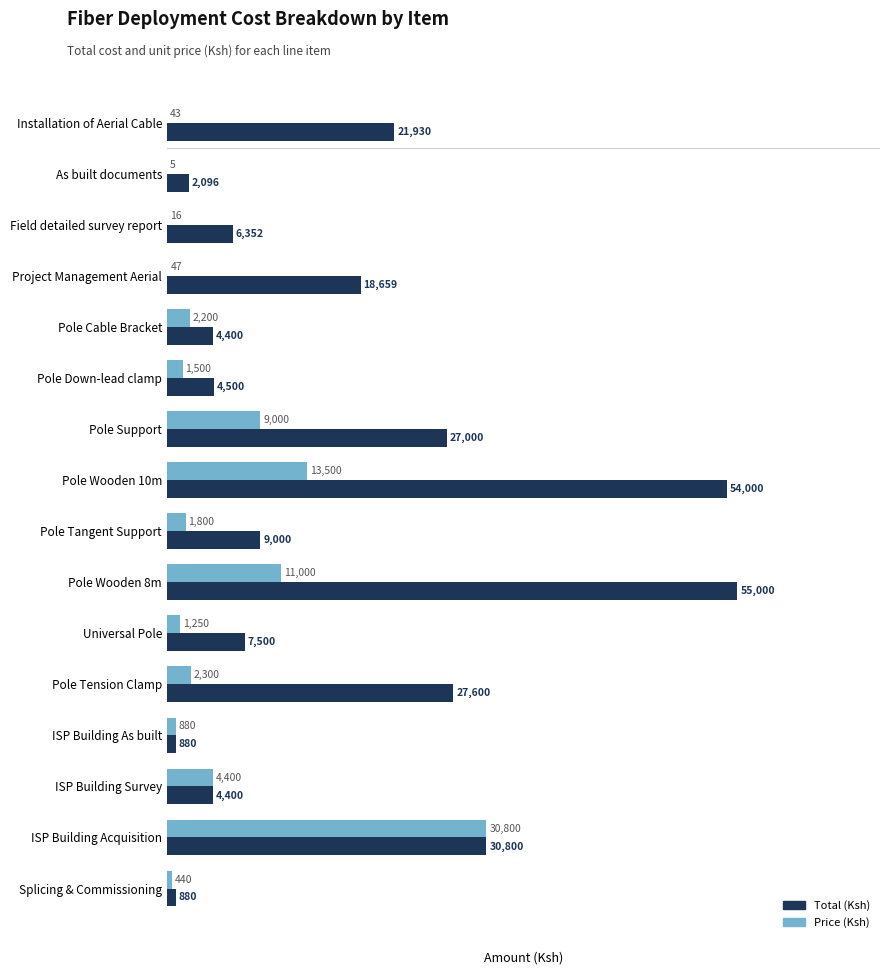

Which series has the largest total across all categories?

Total (Ksh)